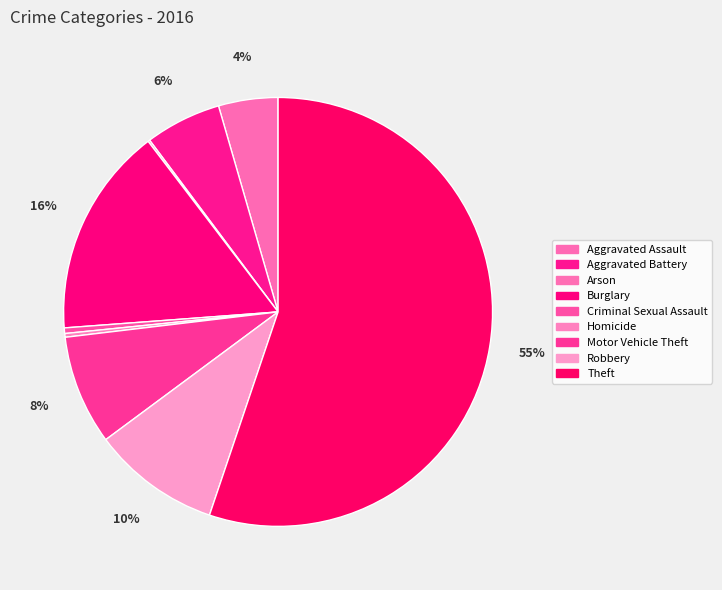

What percentage is NOT represented by Criminal Sexual Assault?

99.6%